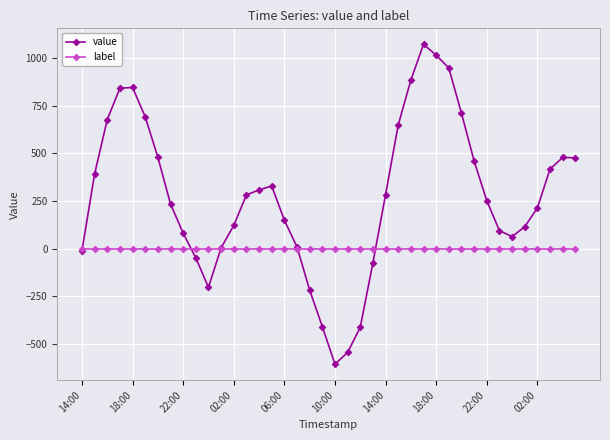

List the series in order of their peak value, lowest first.

label, value